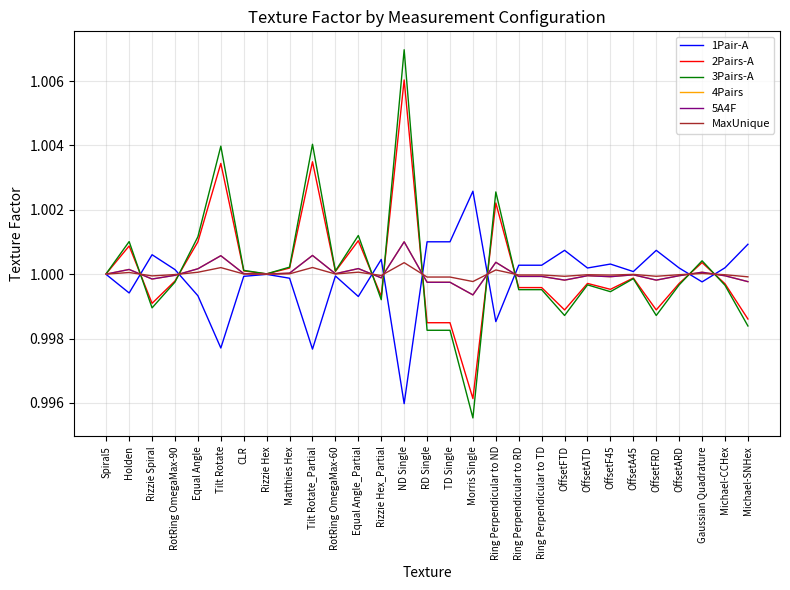

What are all the series names shown in the legend?

1Pair-A, 2Pairs-A, 3Pairs-A, 4Pairs, 5A4F, MaxUnique